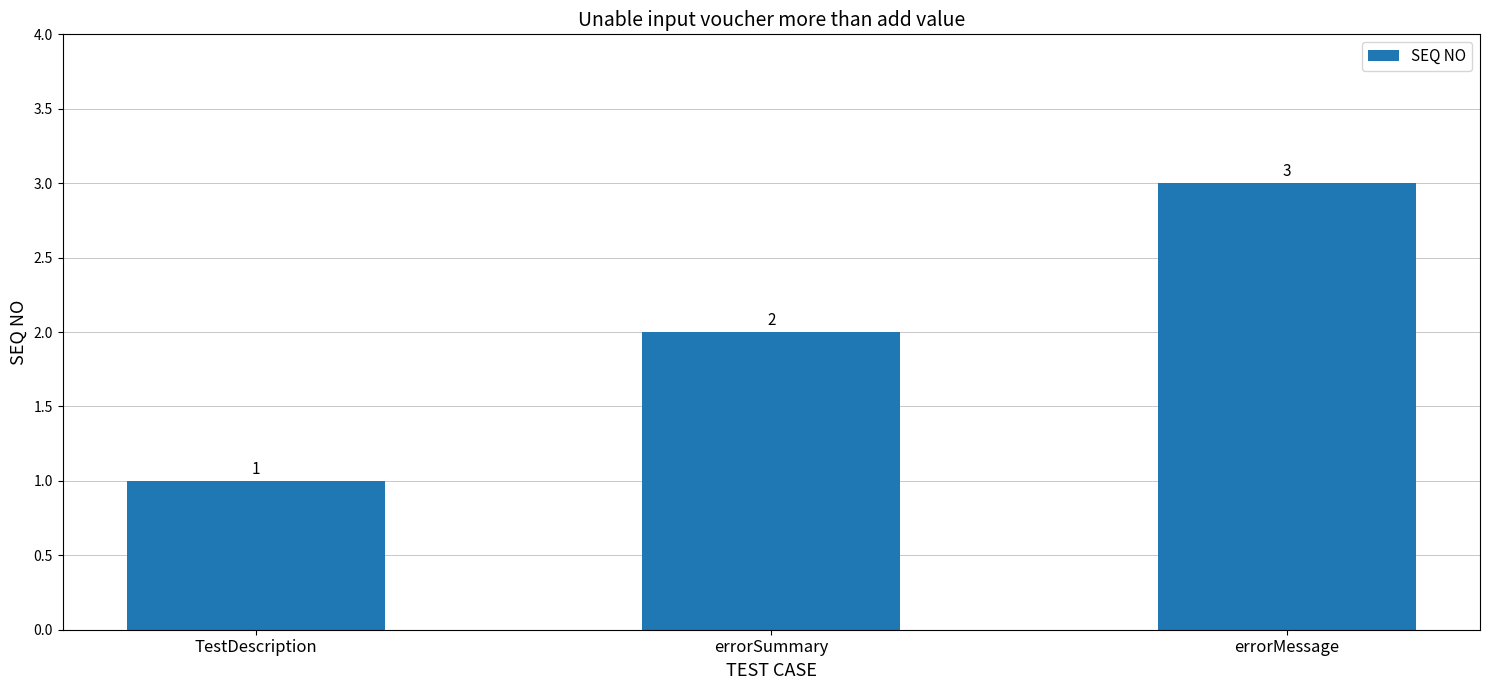

How many distinct data groups are displayed?

1